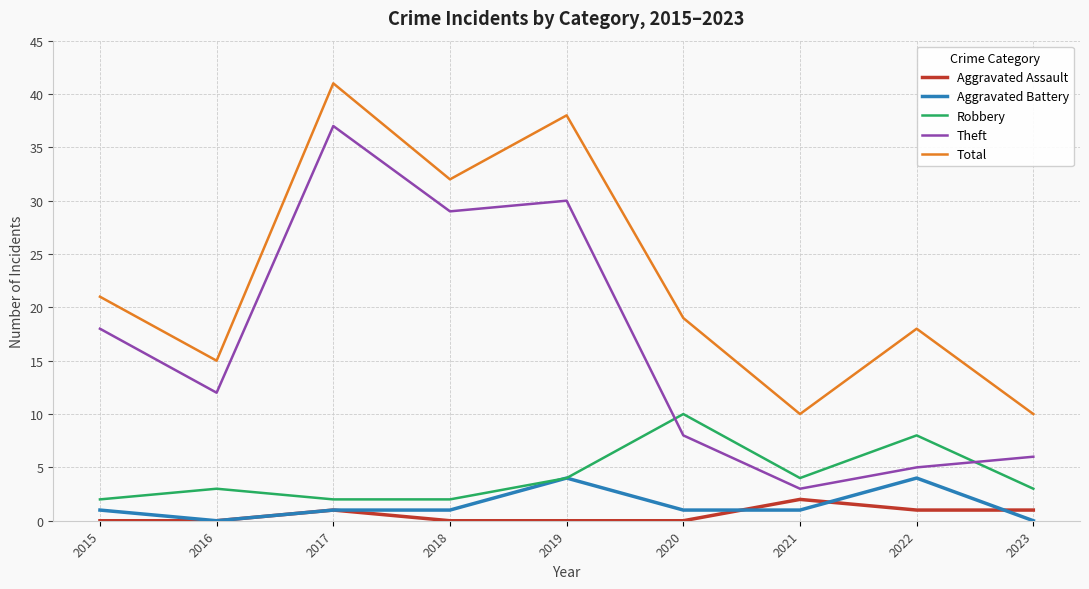

True or false: Aggravated Battery and Theft cross at least once.

False